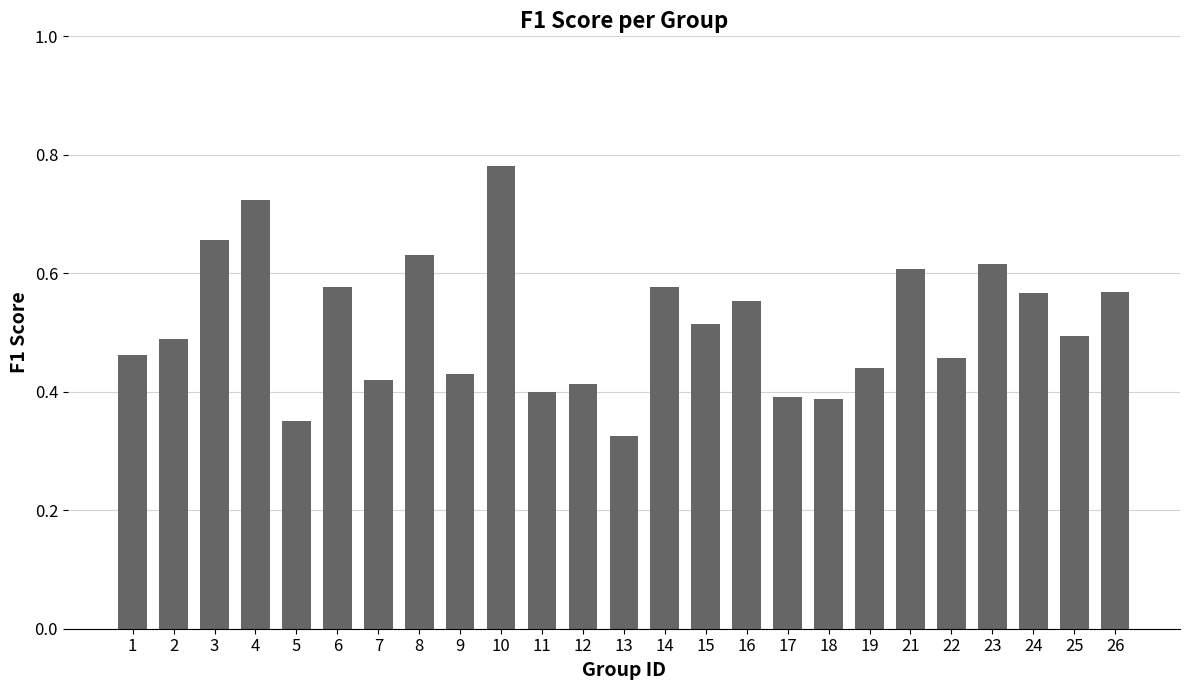

Count the values in the range 0 to 1.

25